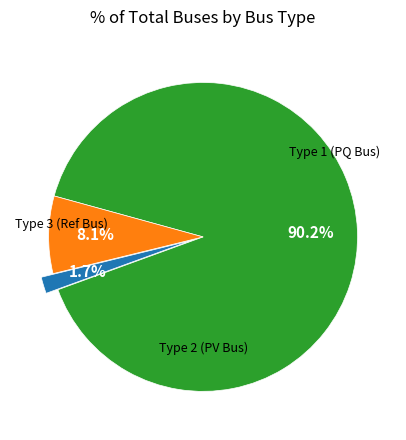

Does any single category account for the majority?

Yes